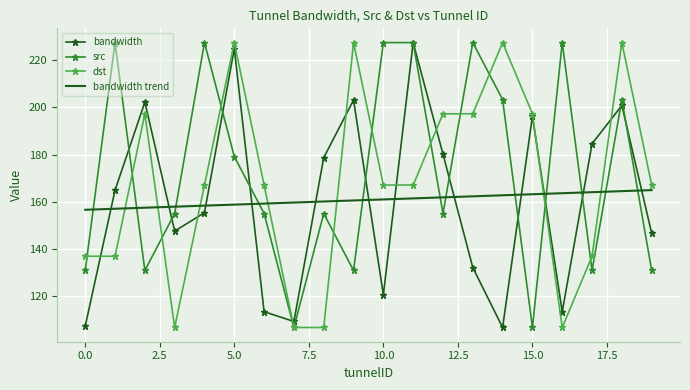

What is the smallest value displayed?

106.7